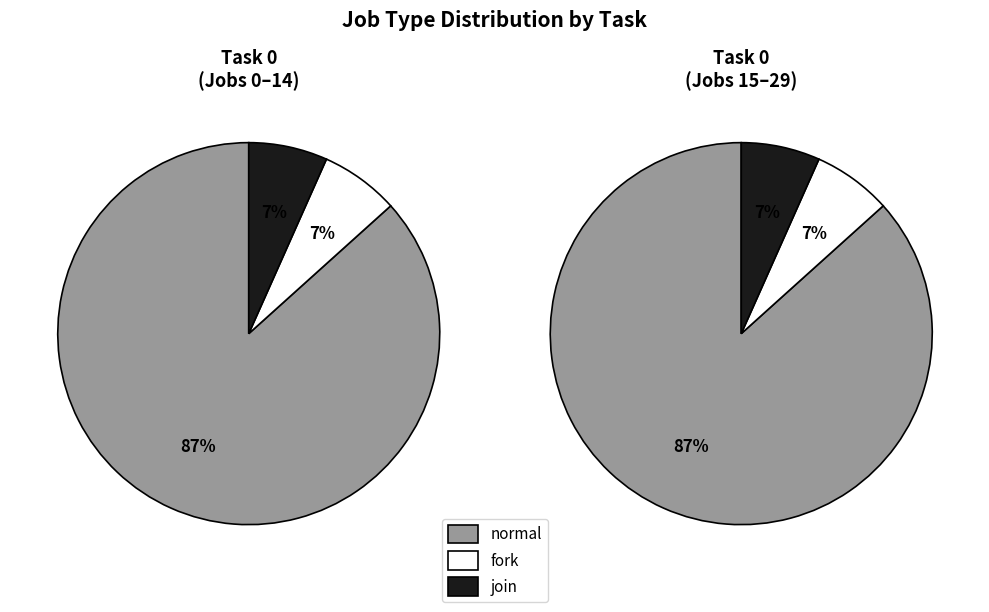

How many slices are in this pie chart?

3